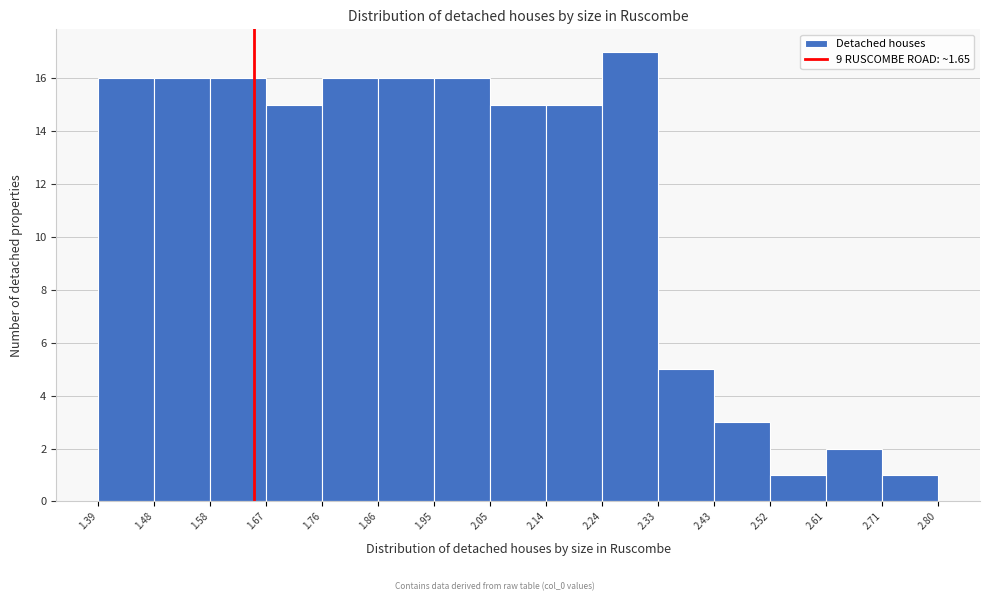

Over which range of the x-axis is the bar tallest?

2.24 to 2.33